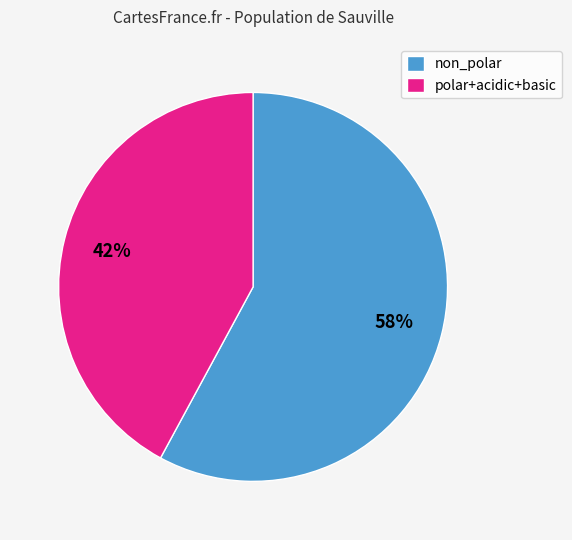

To the nearest percent, what percentage of the pie is non_polar?

58%